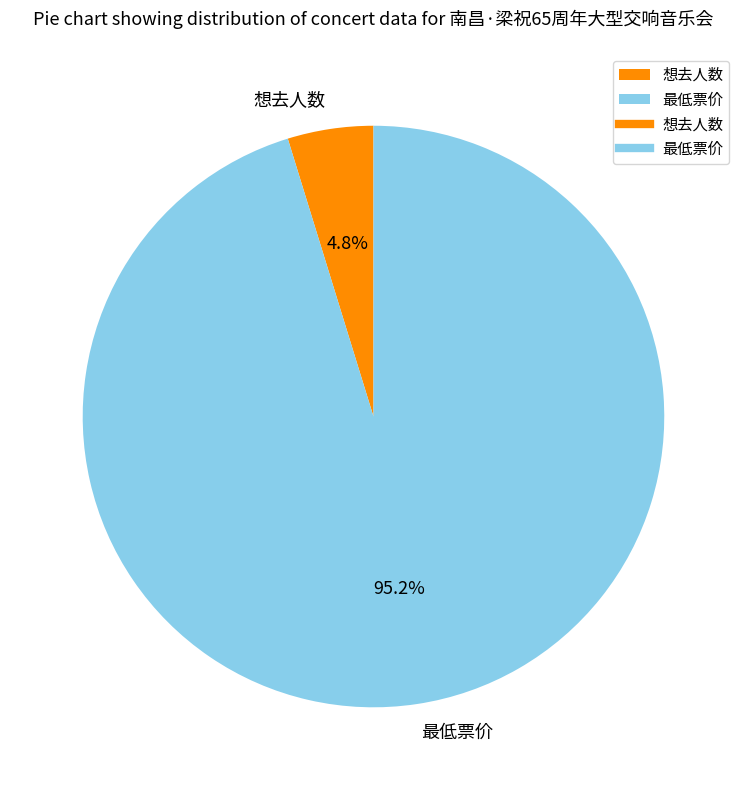

How many segments does this pie chart have?

2